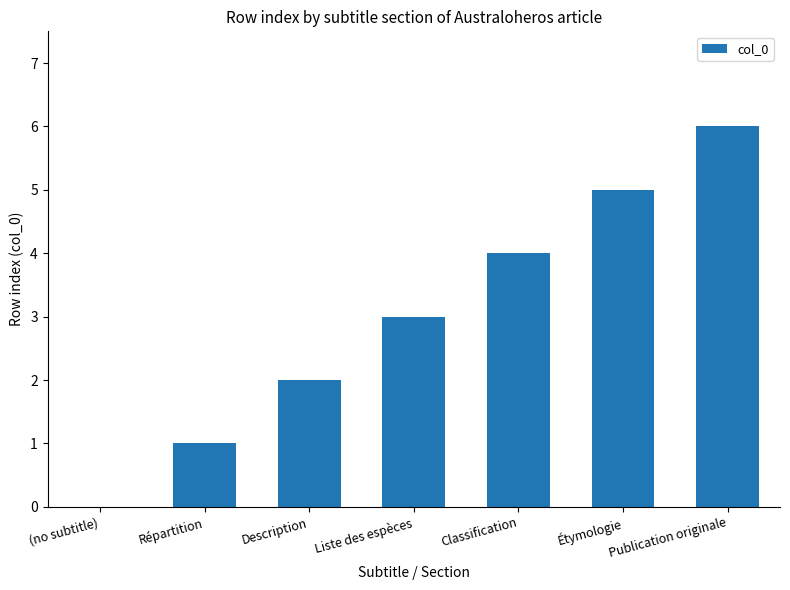

What is the greatest value displayed?

6